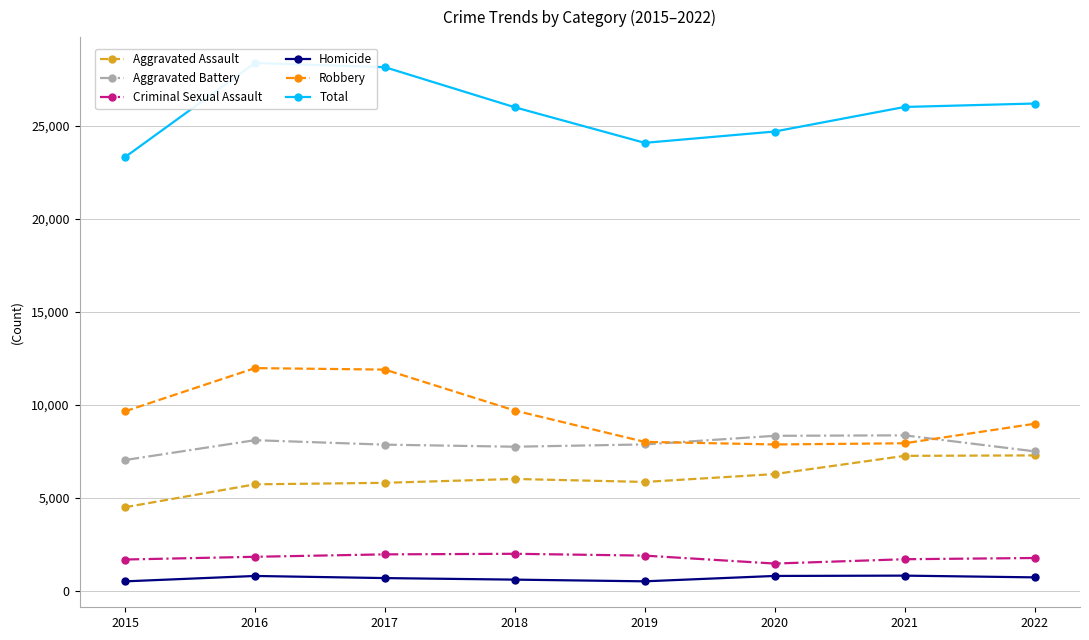

In Aggravated Assault, how many points are higher than both neighbors (excluding endpoints)?

1